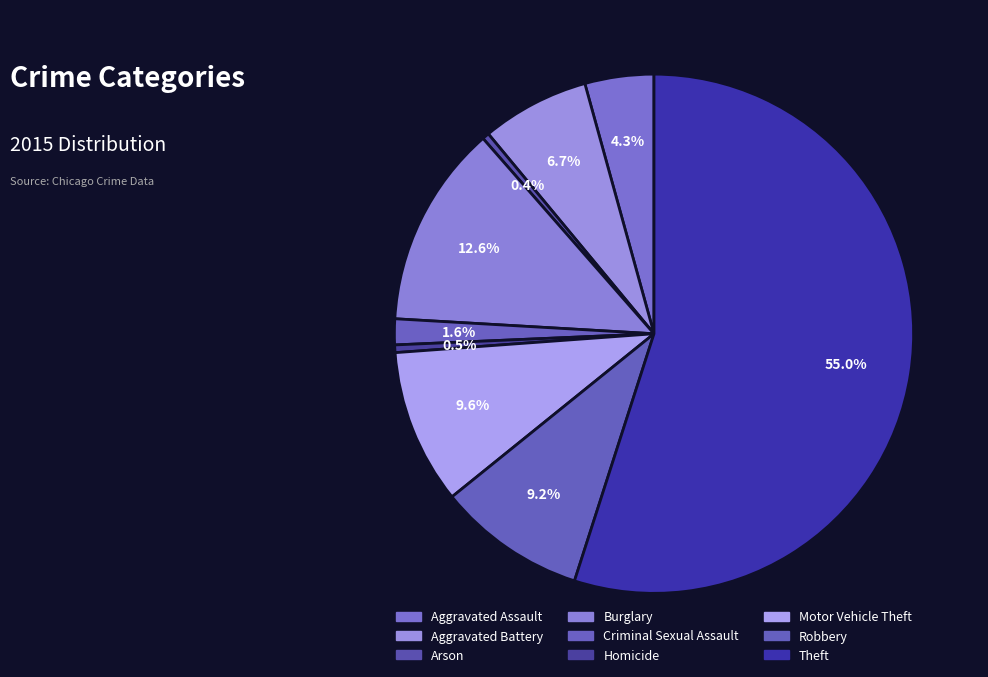

What is the smallest slice in the pie chart?

Arson